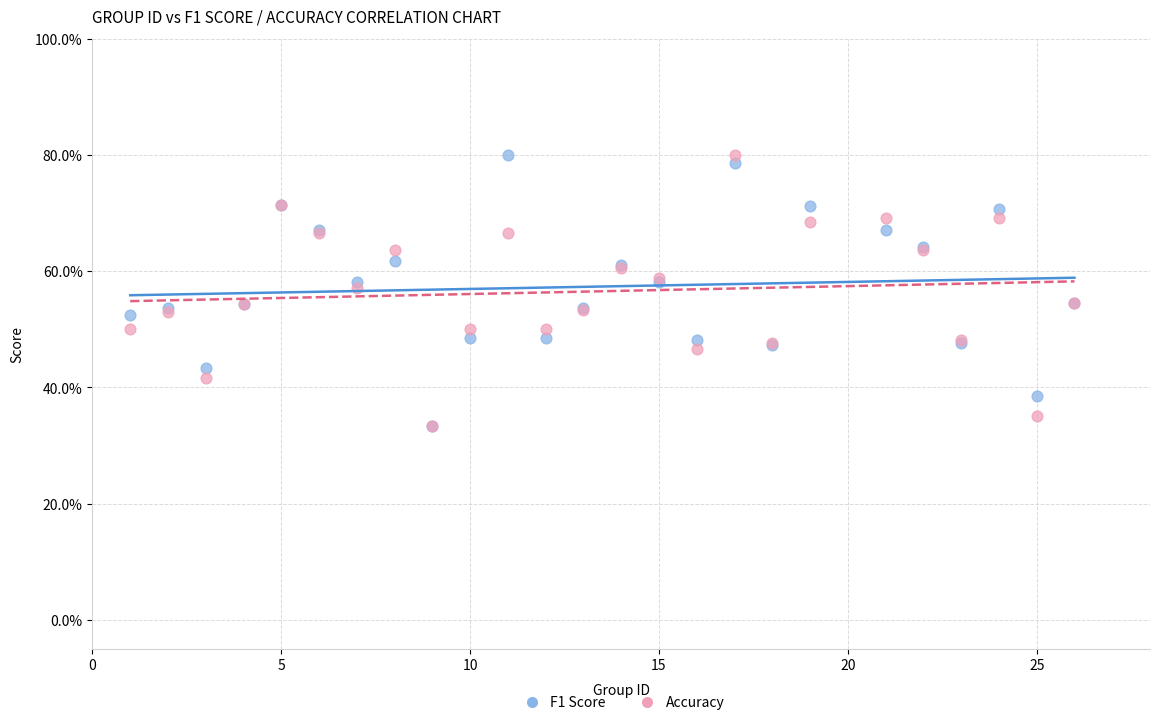

What are all the series names shown in the legend?

F1 Score, Accuracy